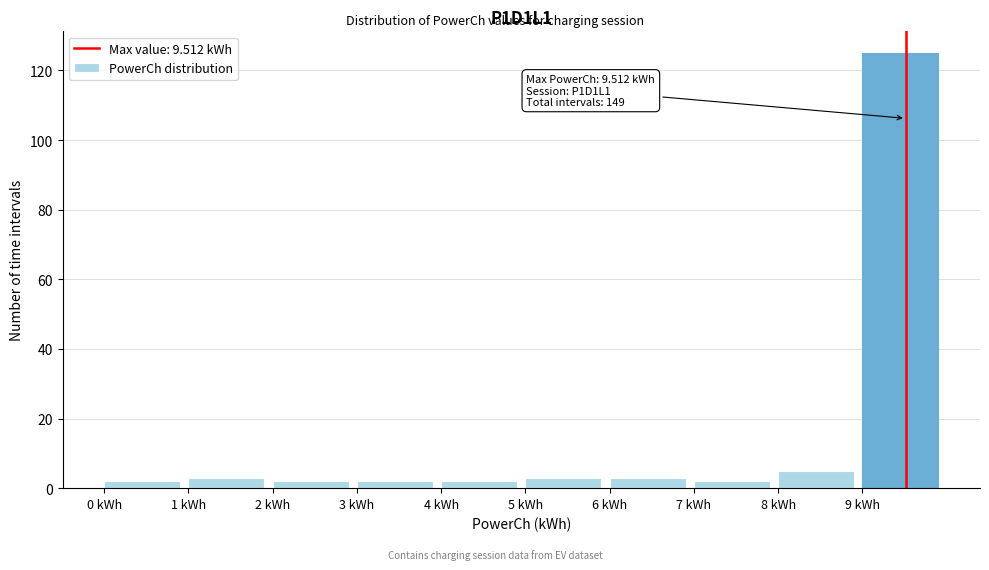

Which range on the x-axis has the tallest bar?

9 to 10